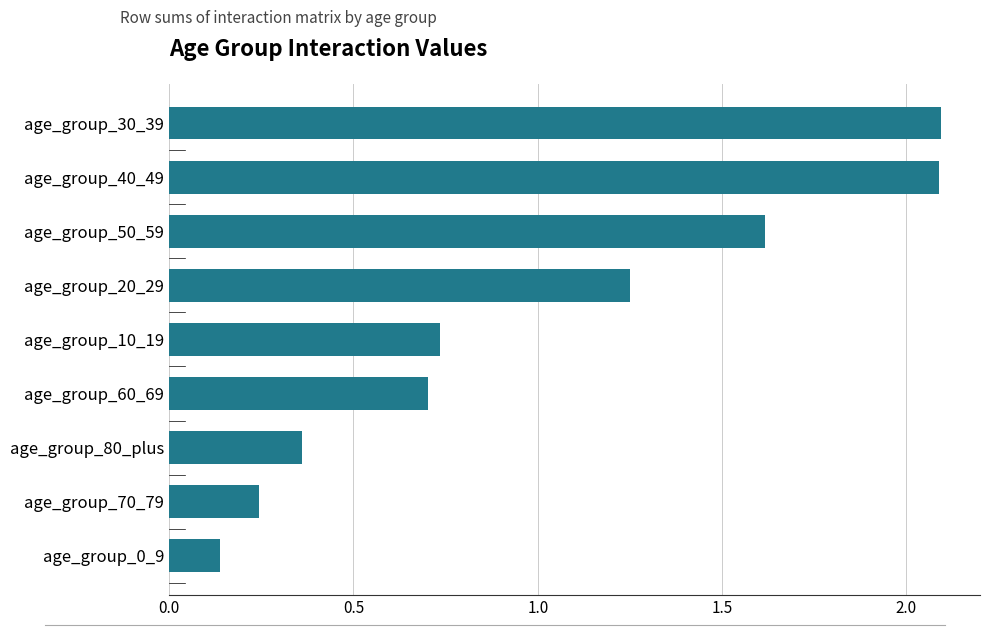

Is it true that the value at age_group_60_69 is 0.3?

False